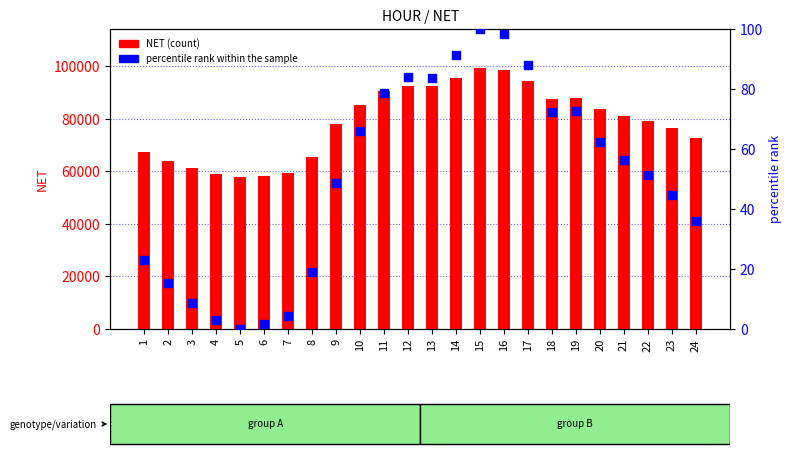

Which series contains the lowest Y value?

percentile rank within the sample